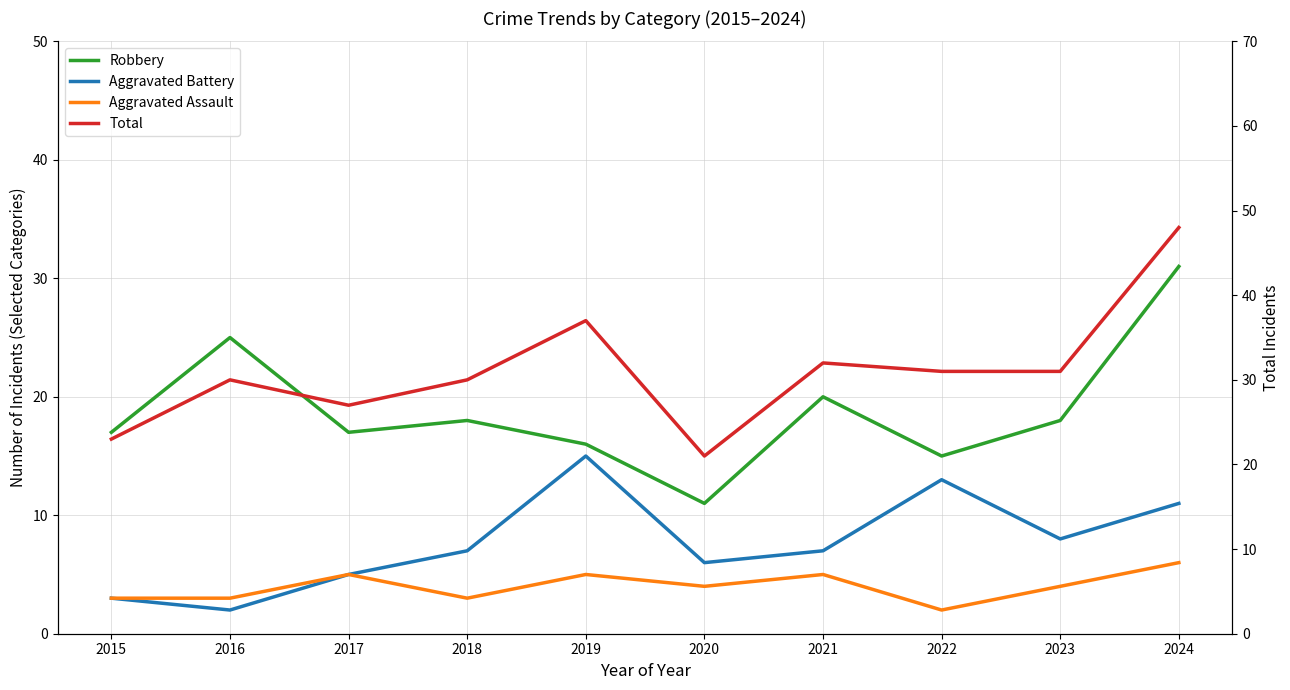

Where does the Aggravated Assault series first go above 4?

2017